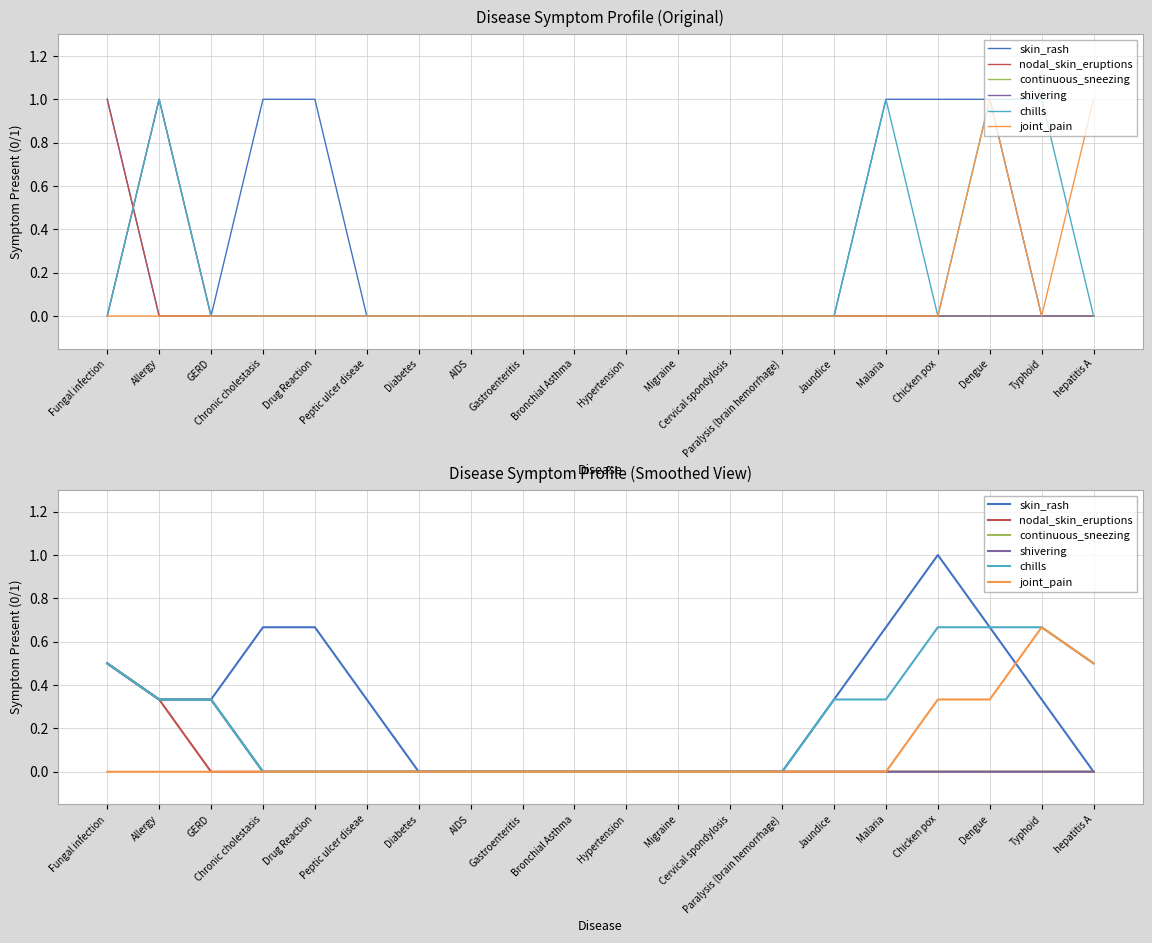

What is the difference between the highest and lowest values at Allergy?

0.3